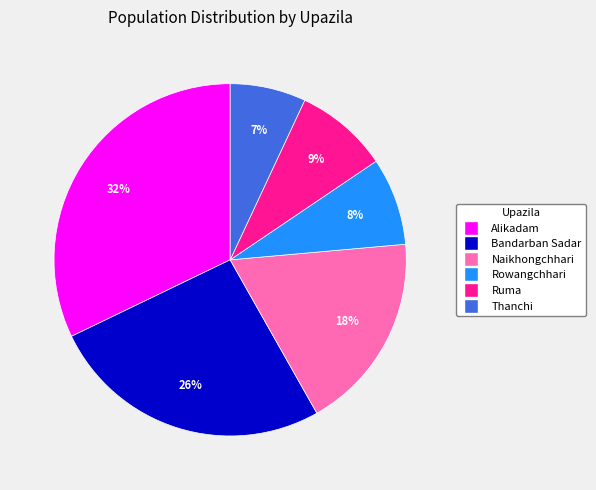

To the nearest percent, what is the difference between the largest and smallest slice percentages?

25%